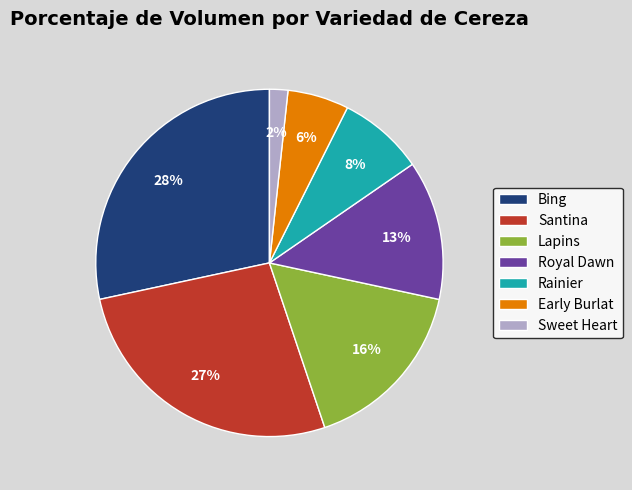

What is the smallest slice in the pie chart?

Sweet Heart